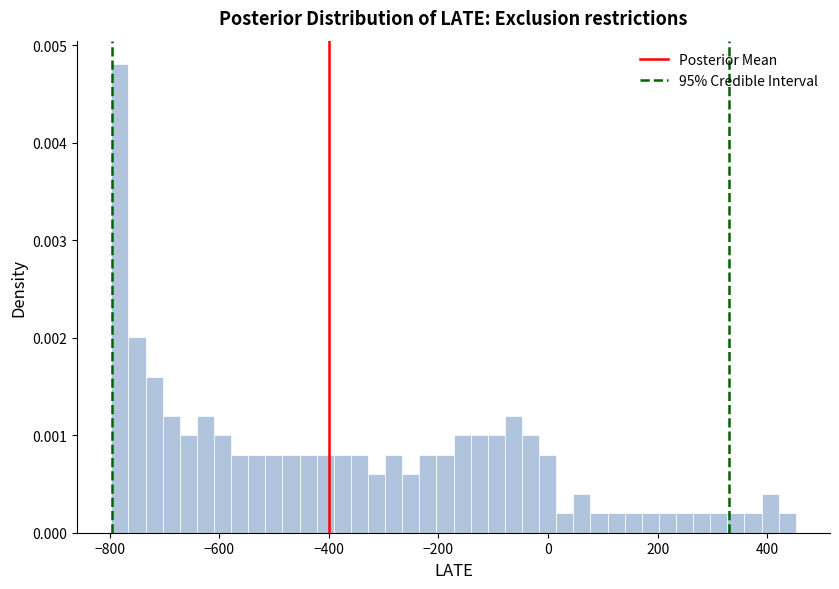

Around what value on the x-axis is the tallest bar? Give the approximate position of its centre, as read against the axis.

-780